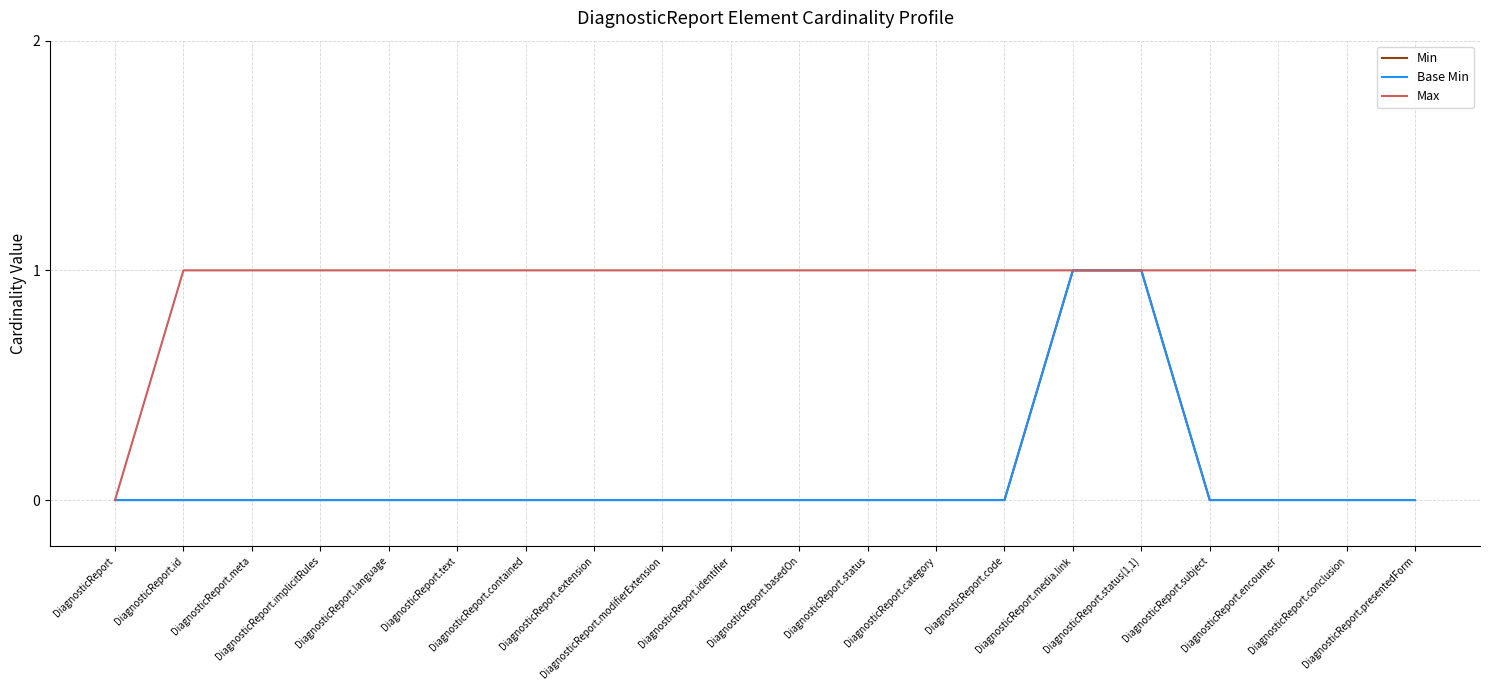

Rank the categories by Max value from lowest to highest.

DiagnosticReport, DiagnosticReport.id, DiagnosticReport.meta, DiagnosticReport.implicitRules, DiagnosticReport.language, DiagnosticReport.text, DiagnosticReport.contained, DiagnosticReport.extension, DiagnosticReport.modifierExtension, DiagnosticReport.identifier, DiagnosticReport.basedOn, DiagnosticReport.status, DiagnosticReport.category, DiagnosticReport.code, DiagnosticReport.media.link, DiagnosticReport.status(1,1), DiagnosticReport.subject, DiagnosticReport.encounter, DiagnosticReport.conclusion, DiagnosticReport.presentedForm